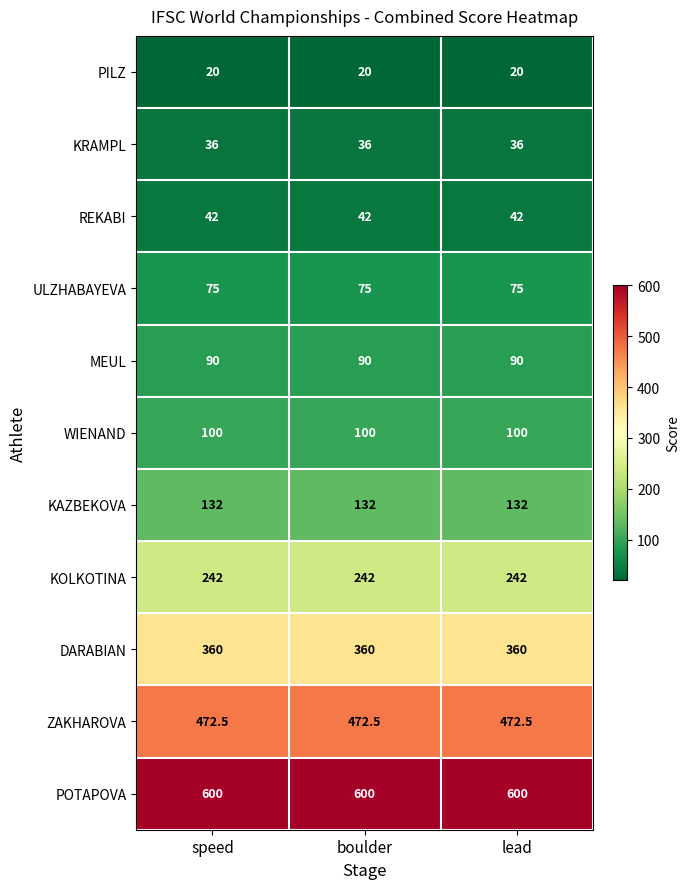

What is the average value of the ZAKHAROVA series?

472.5